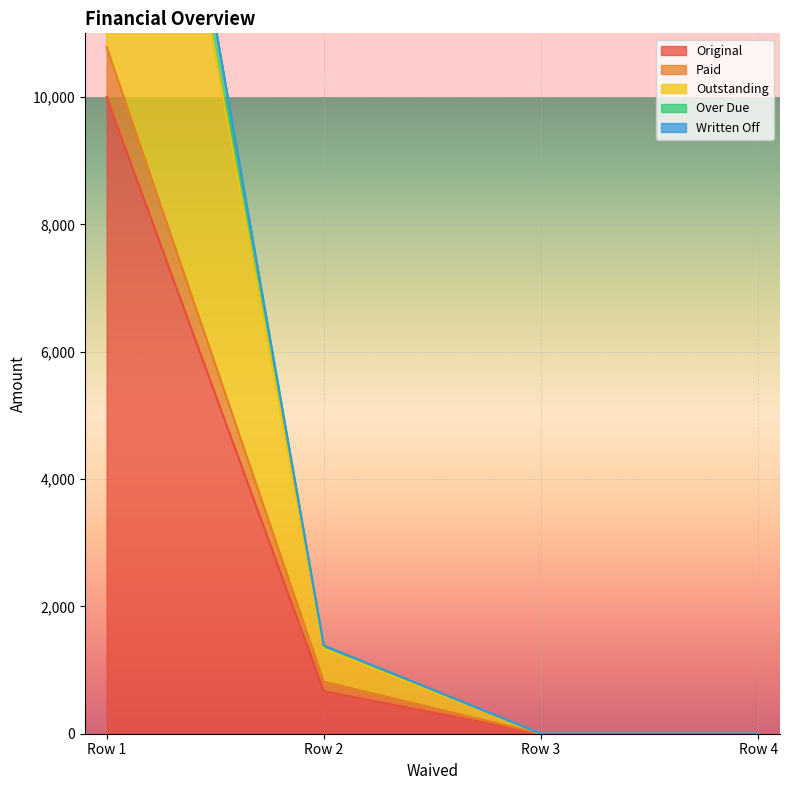

True or false: Over Due and Paid cross at least once.

False